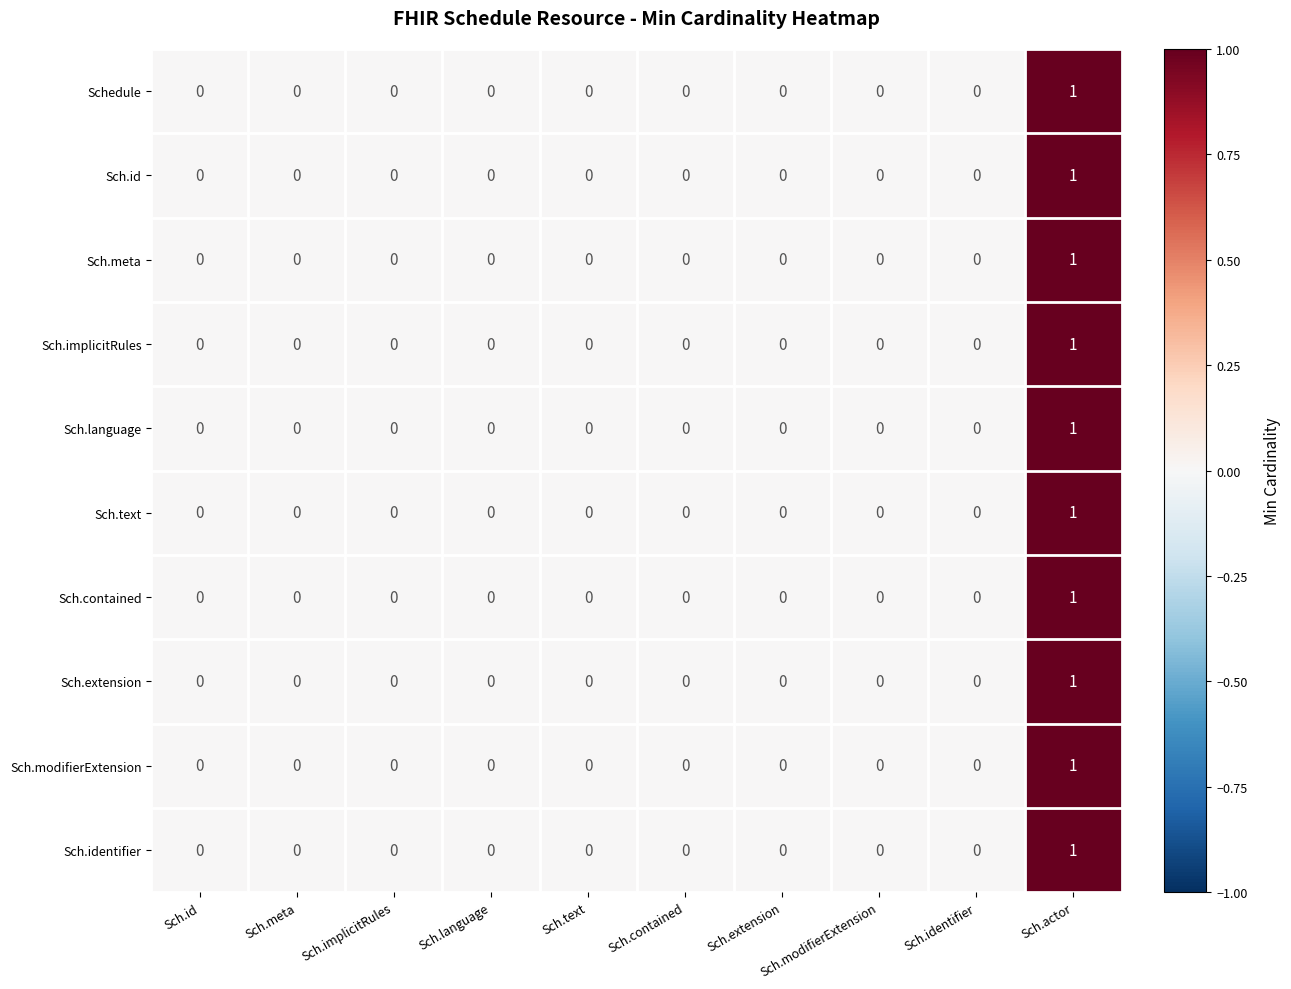

How many Sch.language values are between 0 and 1?

10